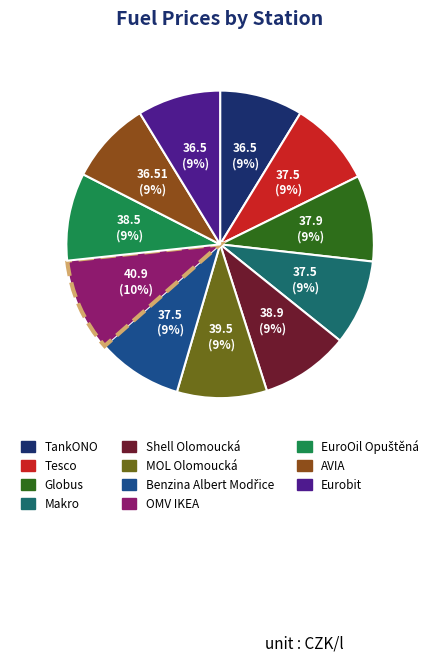

What percentage is the Shell Olomoucká slice, to the nearest percent?

9%